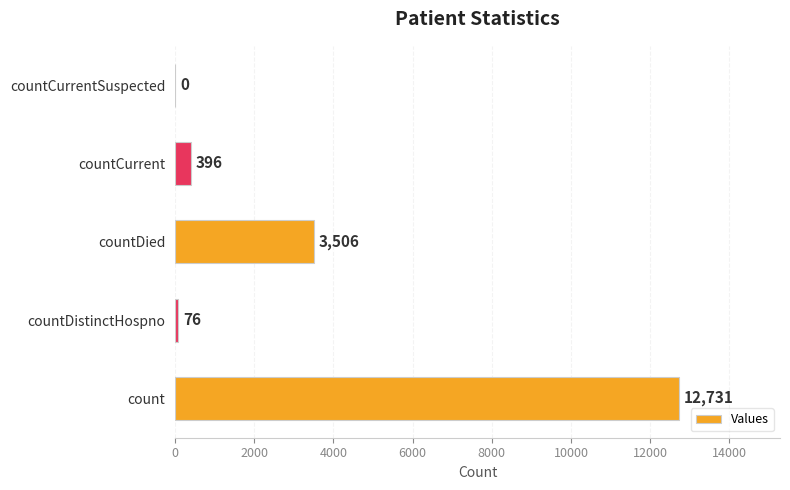

What is the approximate value at count?

12731